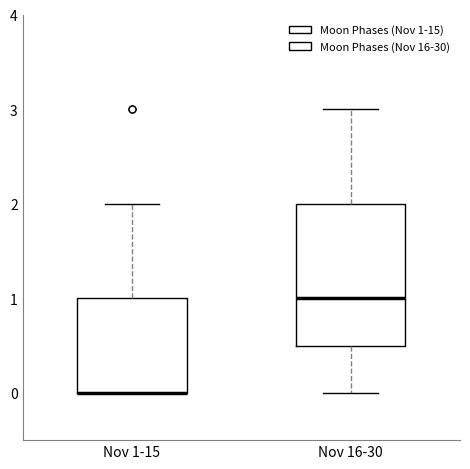

Reading left to right, transcribe this box plot: for each box, give where its median line is, the range the box spans, and where its two whiskers end, as read against the y-axis. The values are not printed on the chart, so give them approximately, as read against the axis.

Nov 1-15: median 0.0 (drawn on the box's lower edge), box 0.0 to 1.0, whiskers 0.0 to 2.0
Nov 16-30: median 1.0, box 0.5 to 2.0, whiskers 0.0 to 3.0